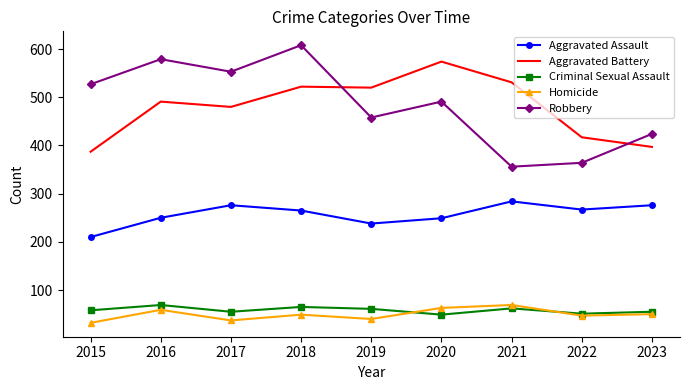

Which series has the widest spread of values?

Robbery